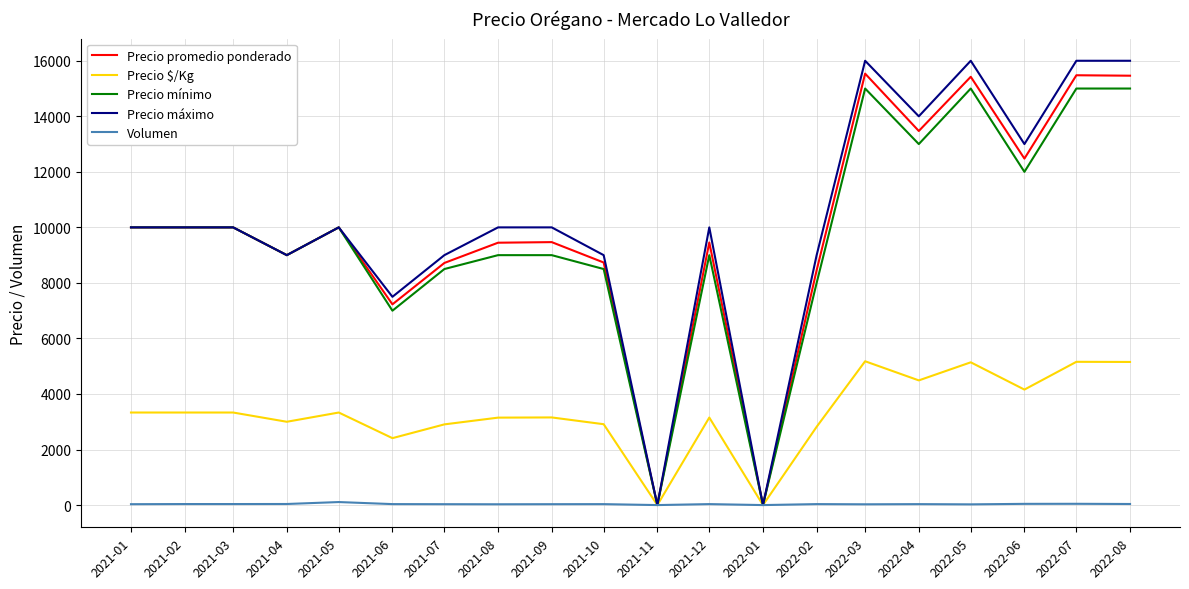

What is the greatest value displayed?

16000